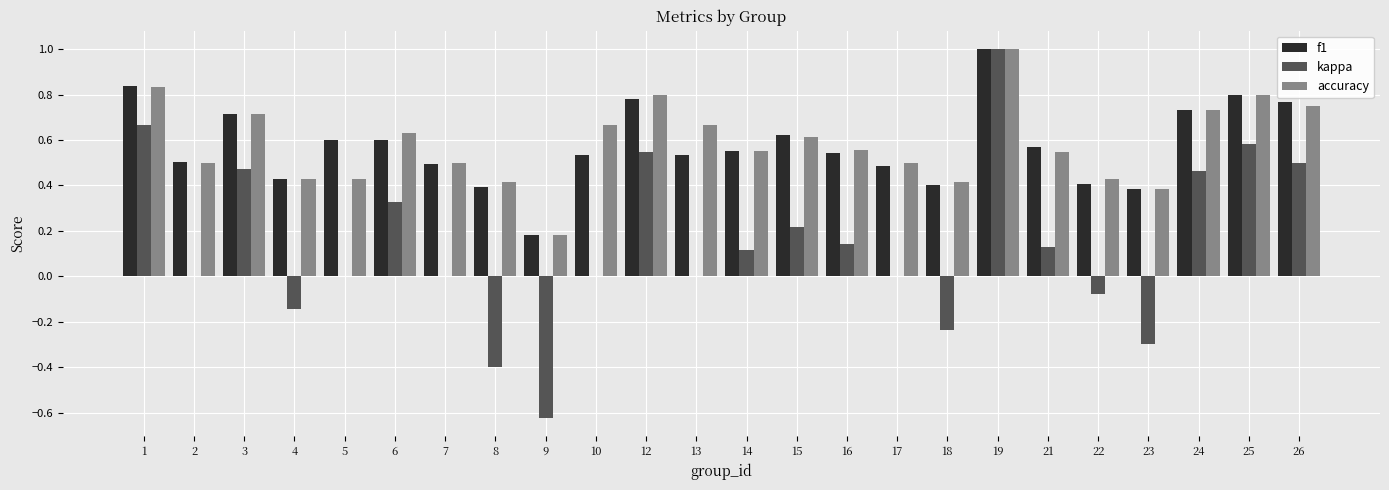

What is the total value across all series at 5?

1.0